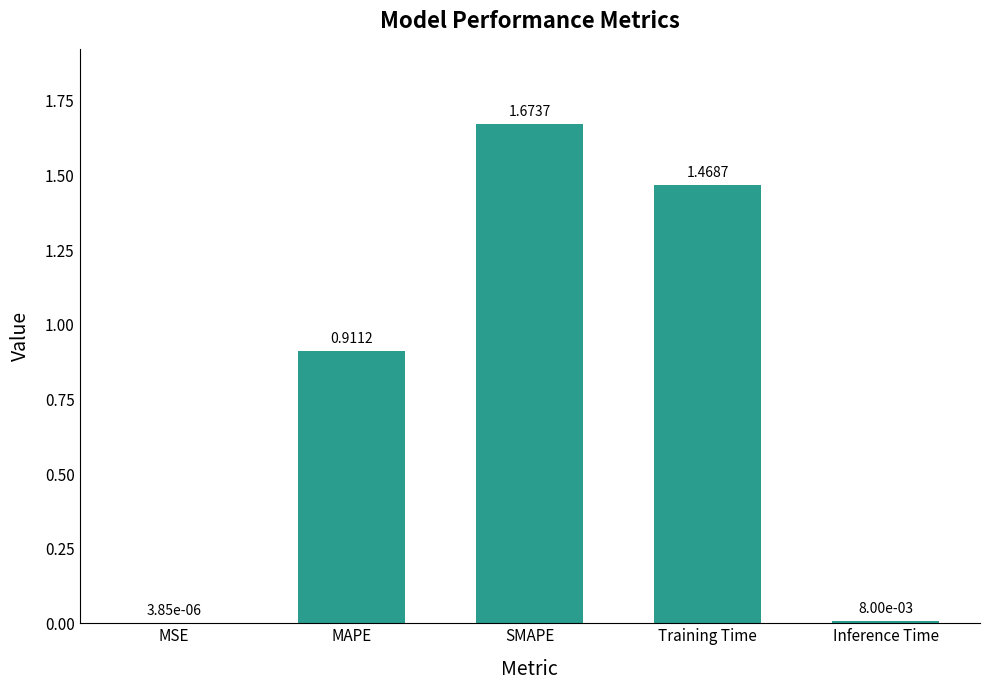

Between MAPE and Training Time, which is larger?

Training Time